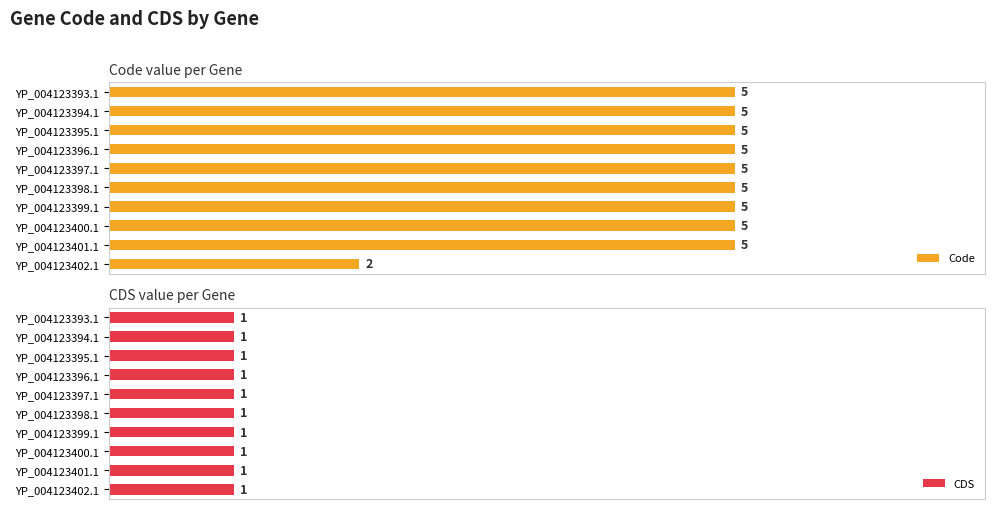

Are the bars grouped side by side (vs. stacked)?

Yes